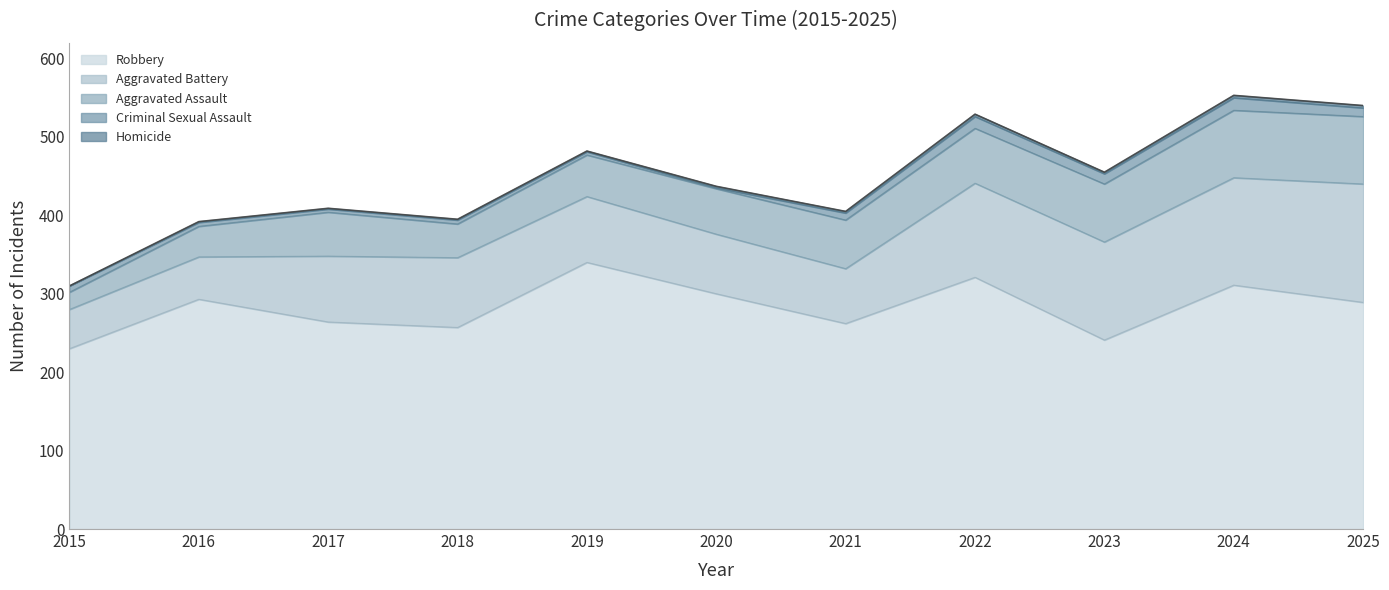

True or false: Aggravated Assault and Homicide cross at least once.

False